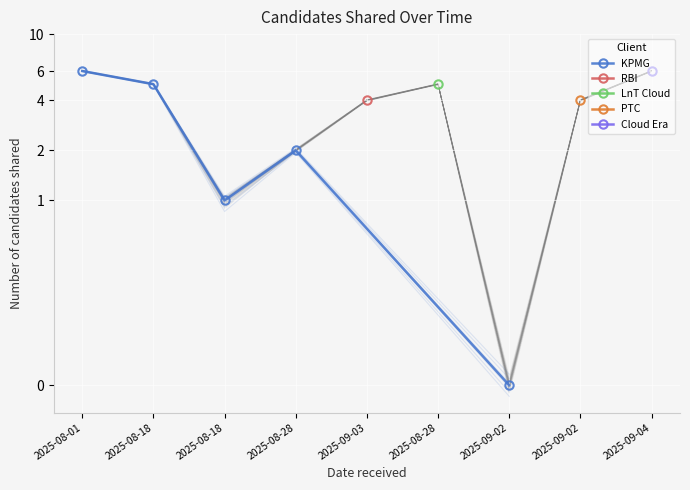

What is the label of the 5th point from the left?

2025-09-03